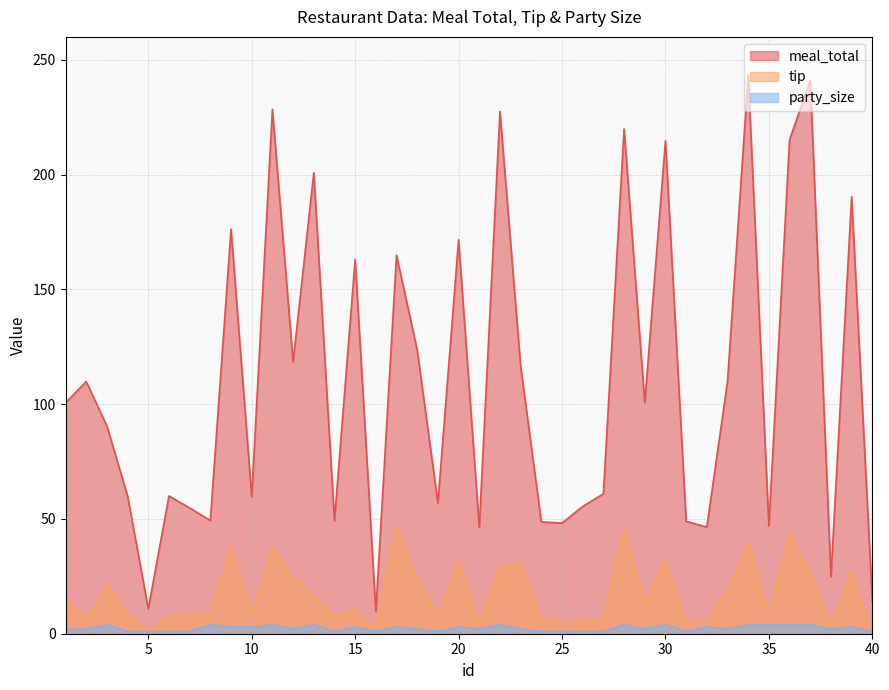

What is the difference between the tip values at 18 and 16?

22.3